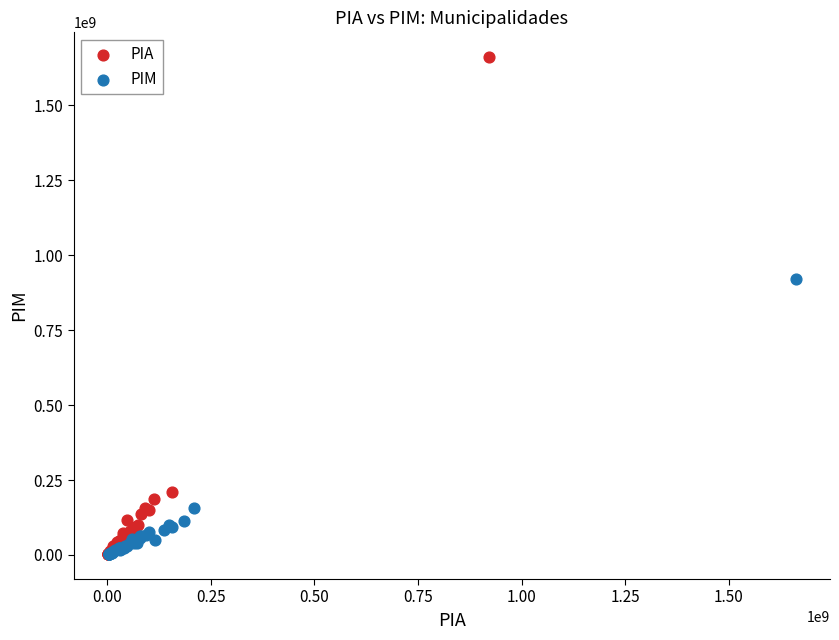

Which series has the widest spread of Y values?

PIA